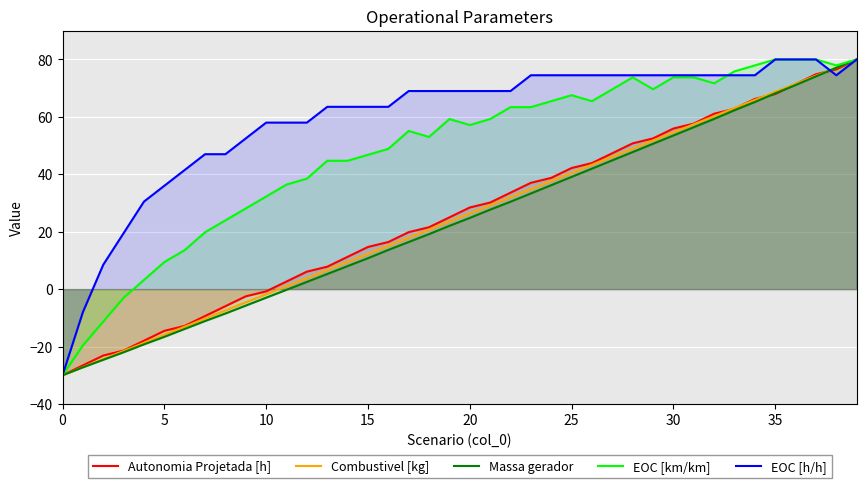

What is the difference between the EOC [h/h] values at 21 and 12?

11.0